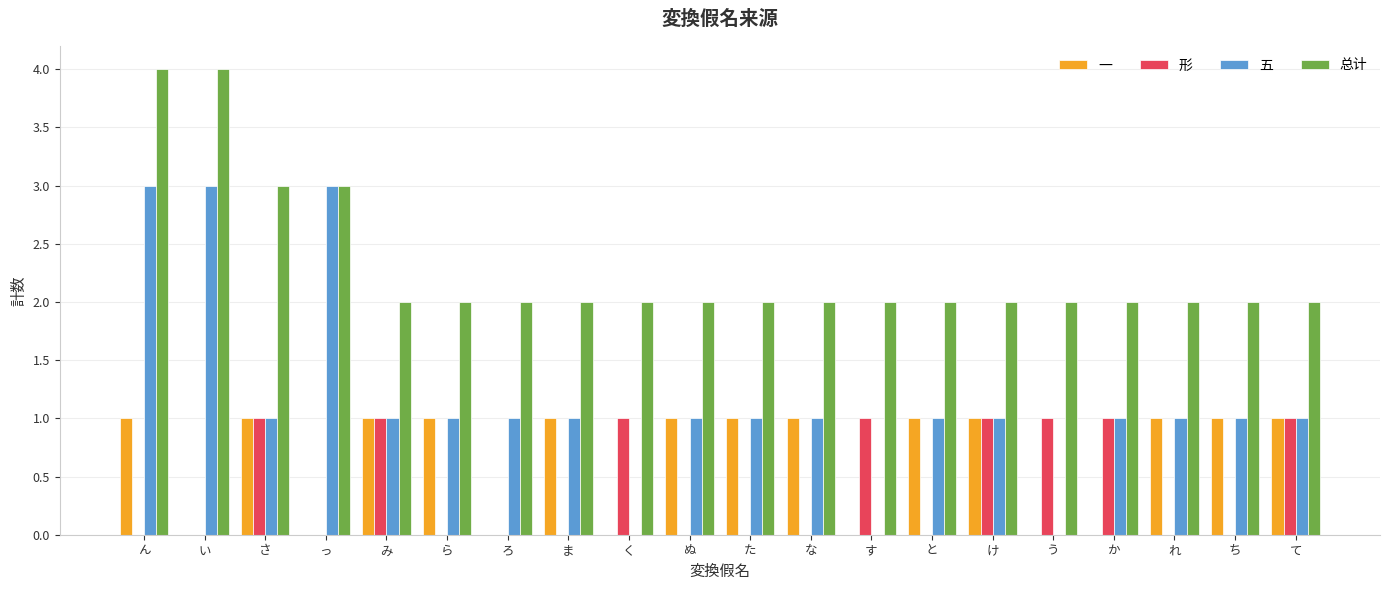

How many 形 values are between 0 and 1?

20